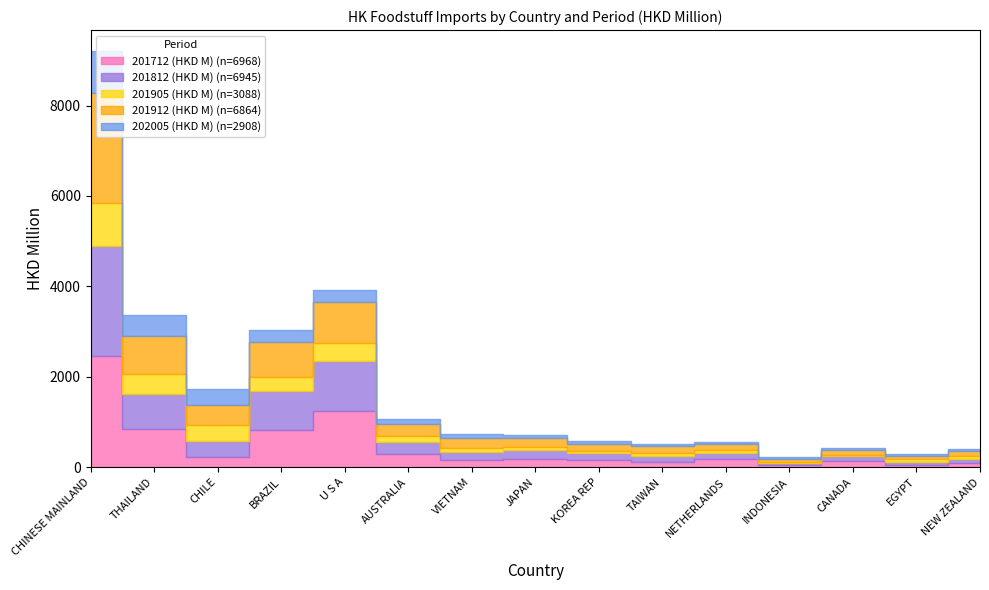

How many interior local valleys does the 201905 (HKD M) series have?

3